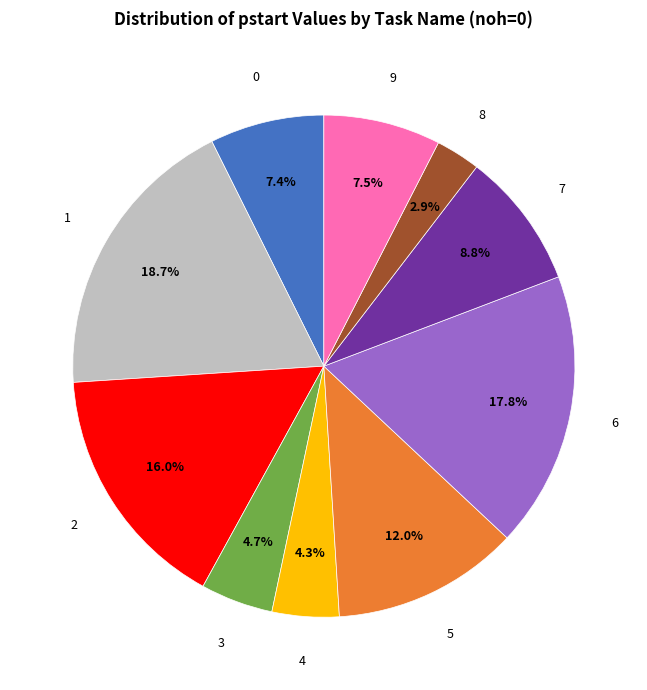

Is it true that 1 is 7% of the pie?

False